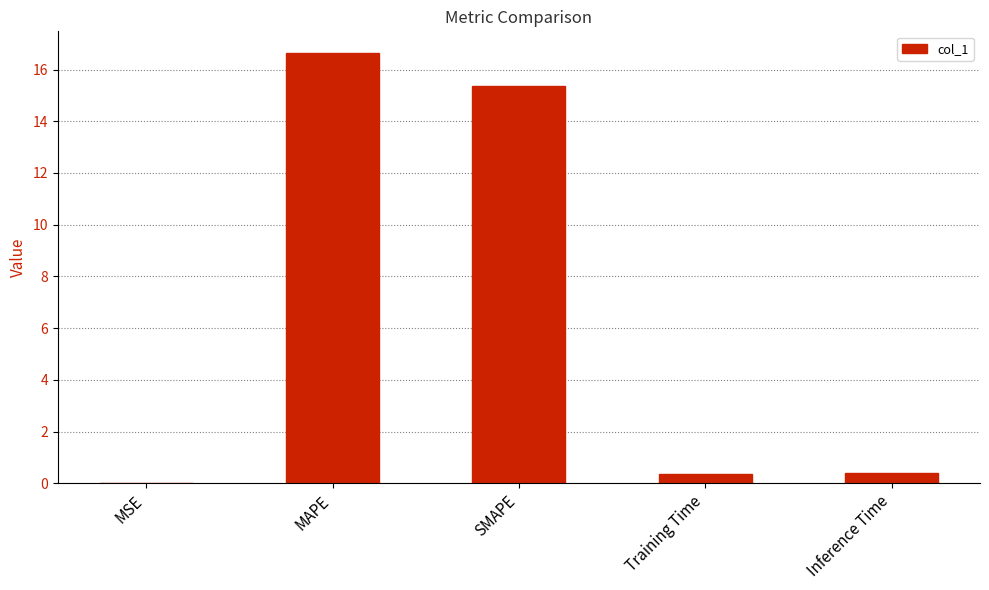

At which category does the chart reach its peak across all series?

MAPE